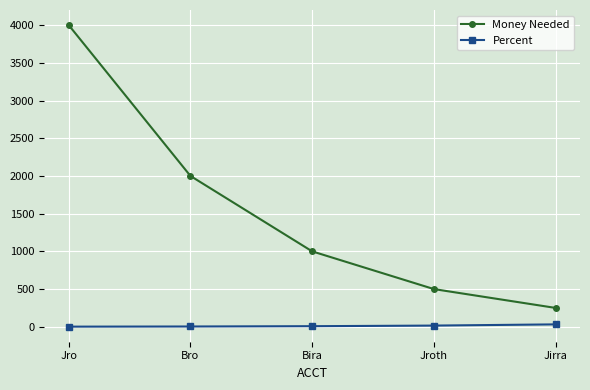

List the series in order of their overall mean, highest first.

Money Needed, Percent